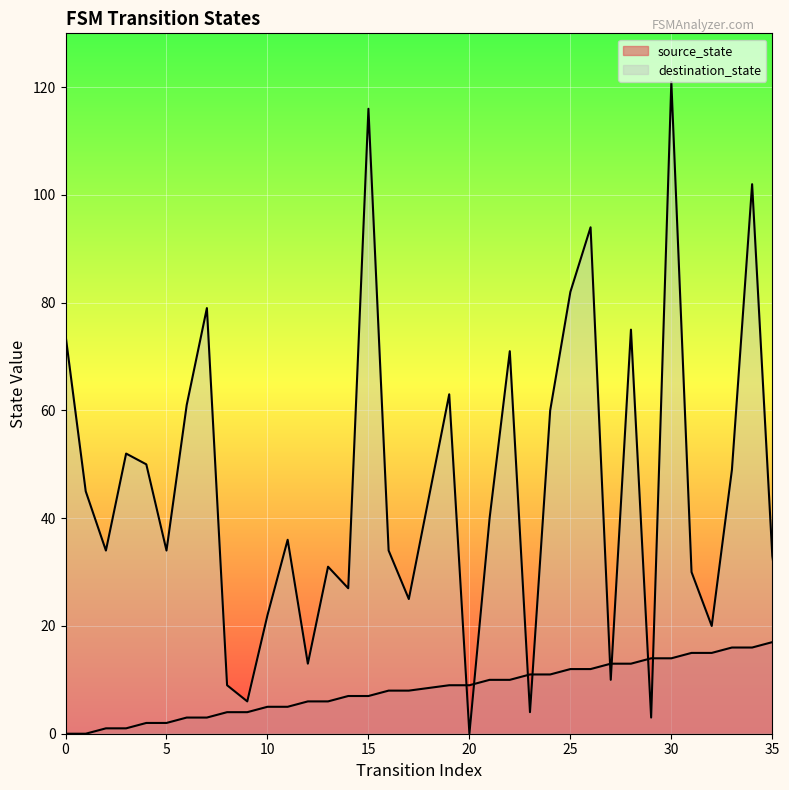

True or false: destination_state has more than 0 interior local peaks.

True